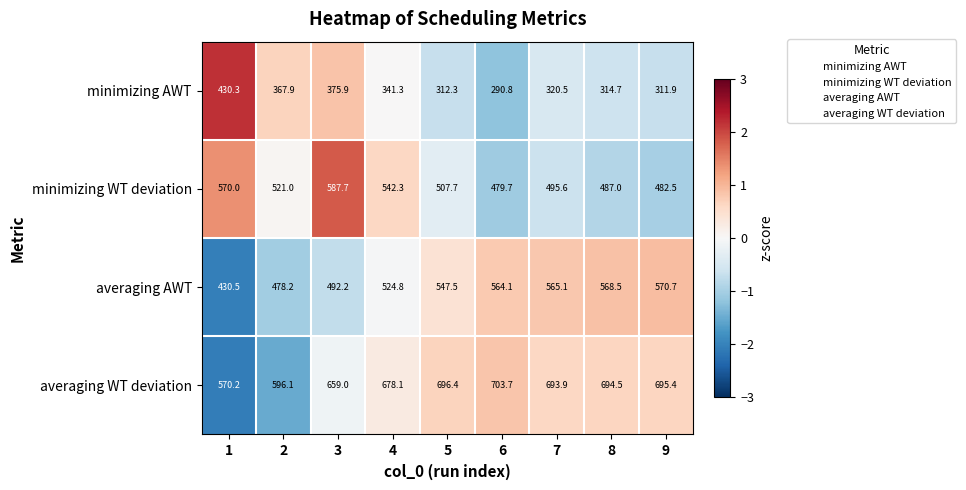

Which category has the lowest value in the minimizing WT deviation series?

6